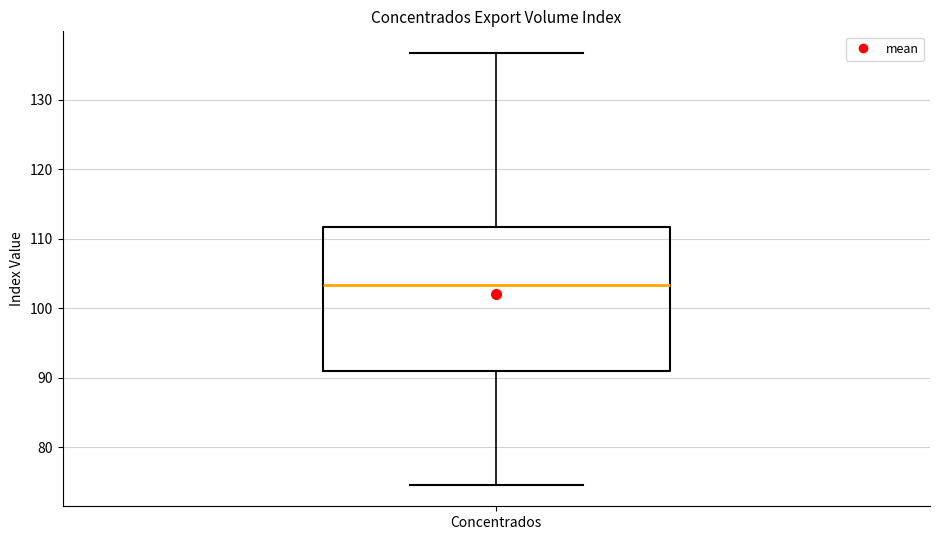

Where does the upper whisker of the box for Concentrados end on the y-axis? The values are not printed on the chart, so give them approximately, as read against the axis.

137